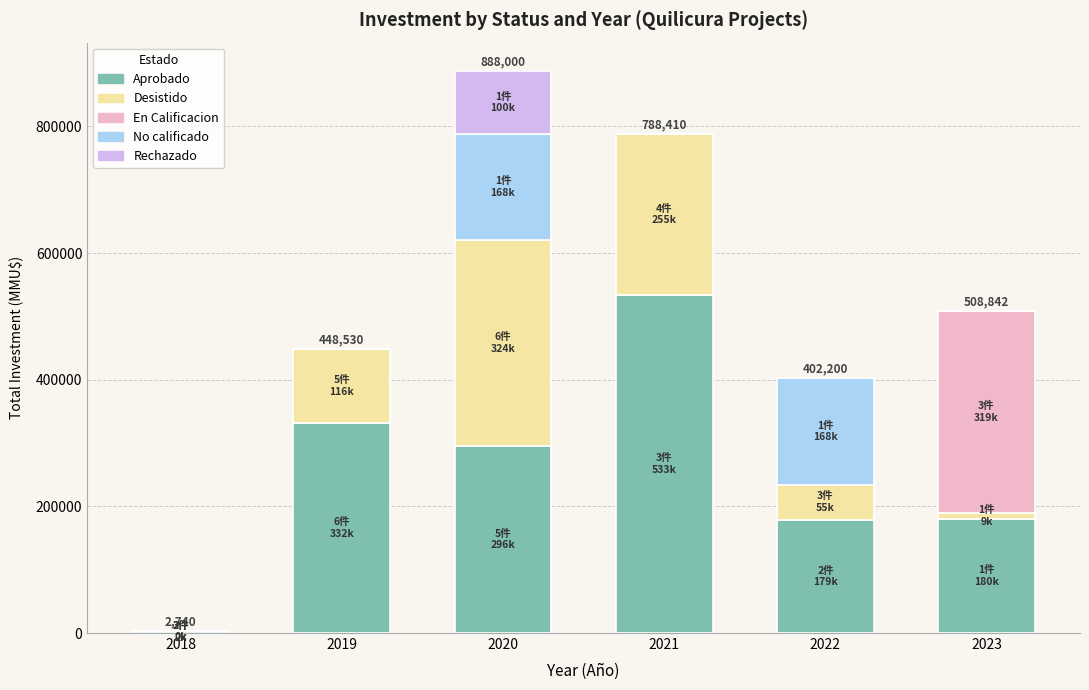

What is the sum of all Aprobado values?

1523100